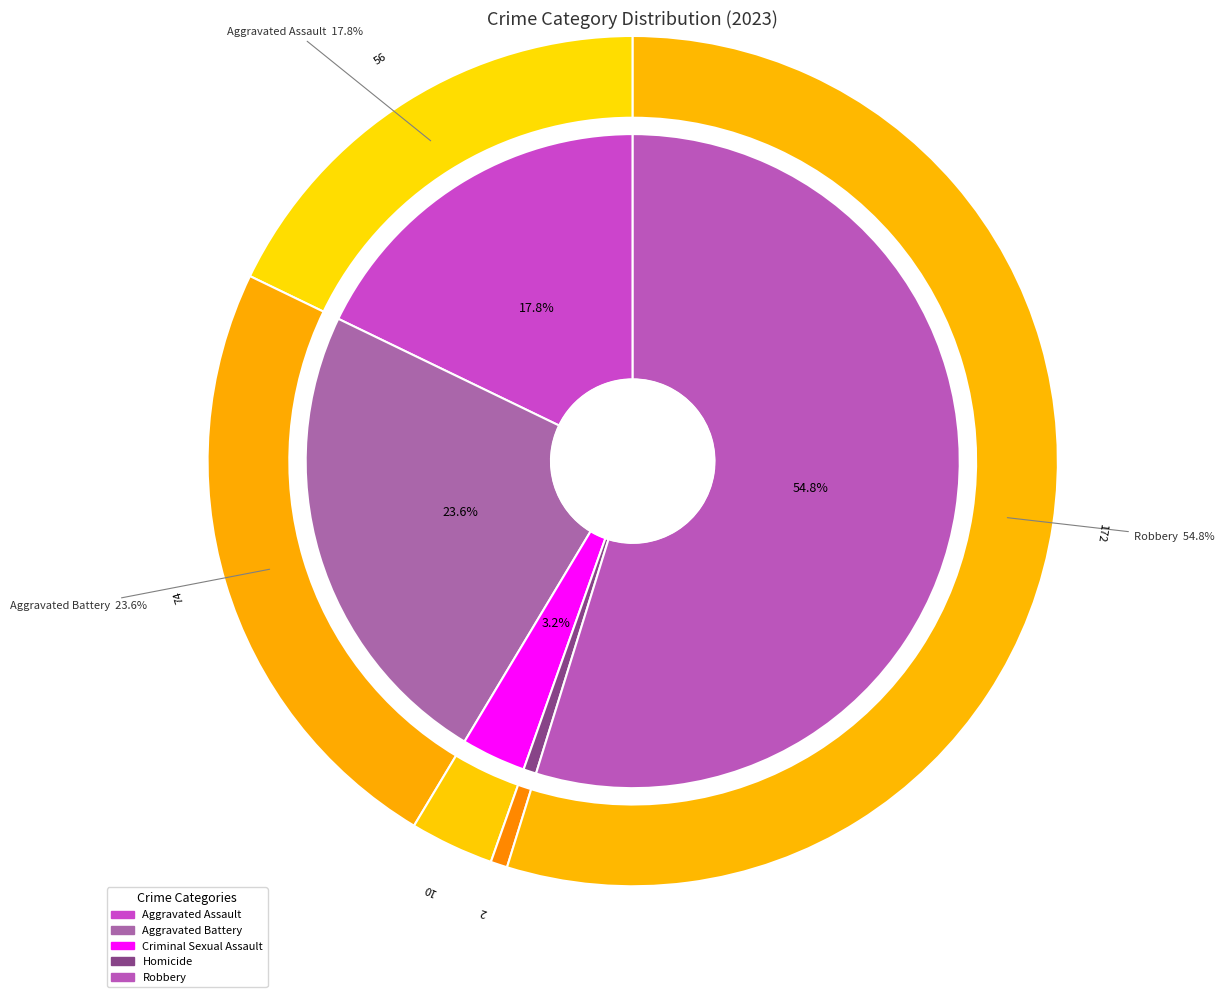

What is the total percentage of Homicide and Criminal Sexual Assault?

3.8%